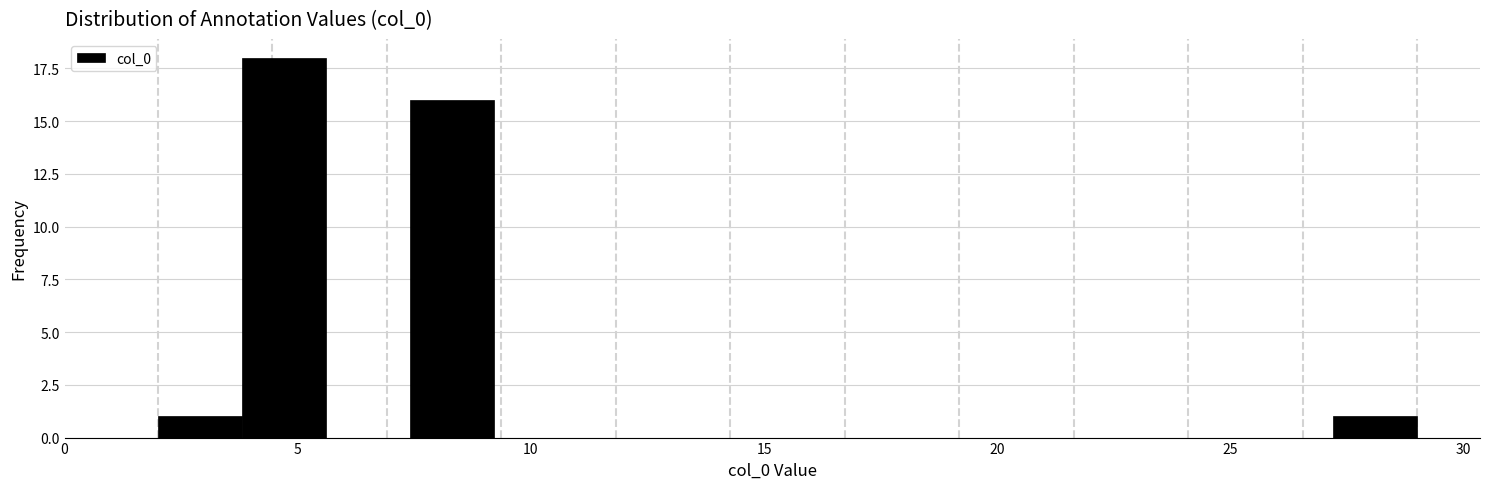

Around what value on the x-axis is the tallest bar? Give the approximate position of its centre, as read against the axis.

4.5